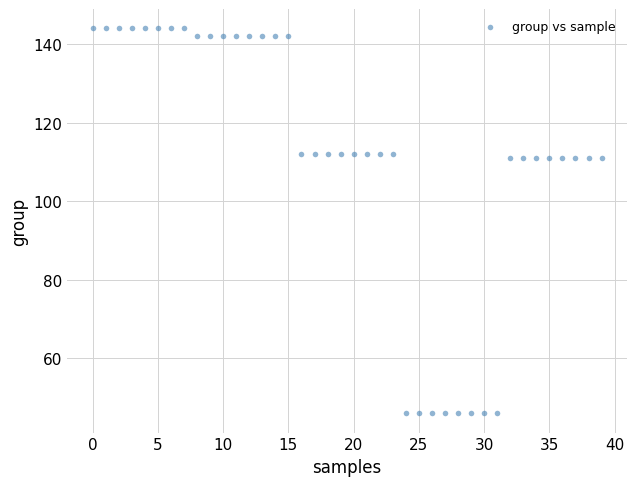

How many points are shown in the scatter plot?

40